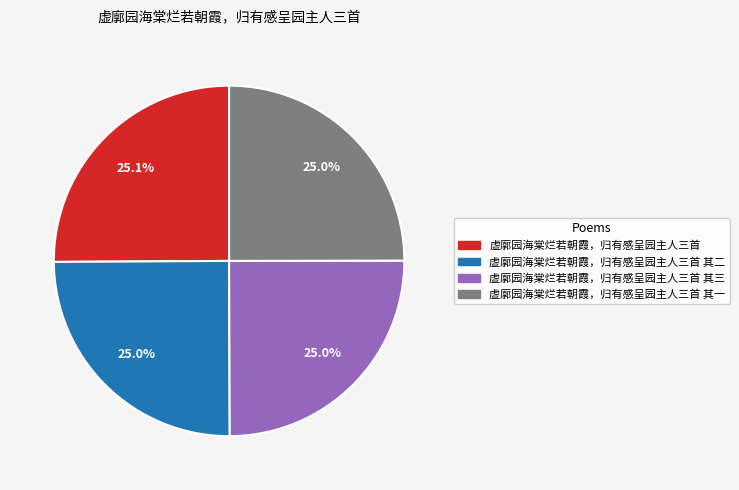

Approximately how many times larger is the value at 虚廓园海棠烂若朝霞，归有感呈园主人三首 其一 compared to 虚廓园海棠烂若朝霞，归有感呈园主人三首 其三?

1.0